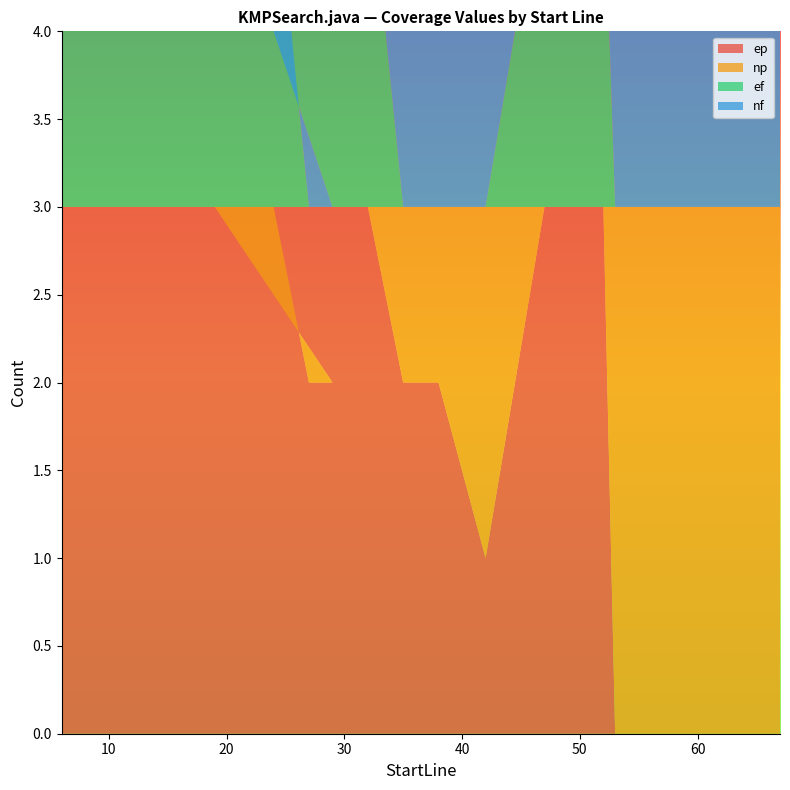

Reading right to left, transcribe all the data shown in this chart.

ep: 0	0	0	0	0	0	0	0	0	0	3	3	3	3	1	2	2	2	3	3	2	2	2	3	3	3	3	3	3	3	3	3	3	3	3	3
np: 3	3	3	3	3	3	3	3	3	3	0	0	0	0	2	1	1	1	0	0	1	1	1	0	0	0	0	0	0	0	0	0	0	0	0	0
ef: 0	0	0	0	0	0	0	0	0	0	2	2	2	2	0	0	0	0	2	2	0	0	0	2	2	2	2	2	2	2	2	2	2	2	2	2
nf: 2	2	2	2	2	2	2	2	2	2	0	0	0	0	2	2	2	2	0	0	2	2	2	0	0	0	0	0	0	0	0	0	0	0	0	0